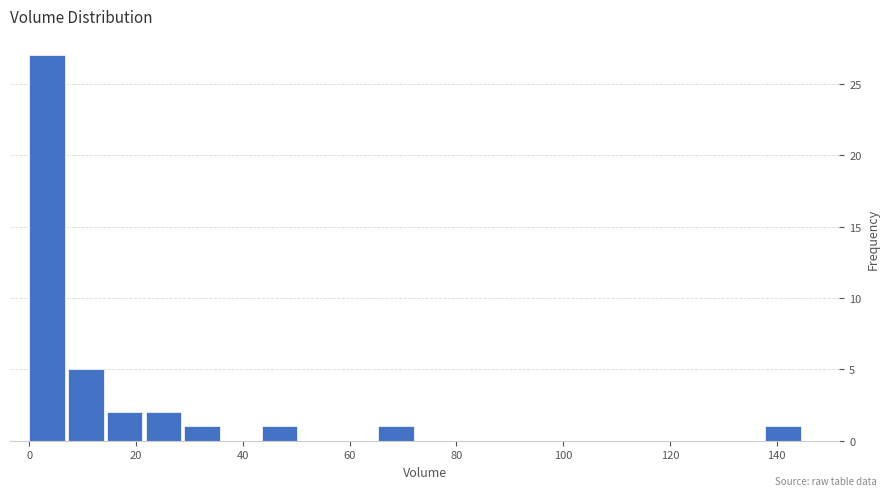

Around what value on the x-axis is the tallest bar? Give the approximate position of its centre, as read against the axis.

4